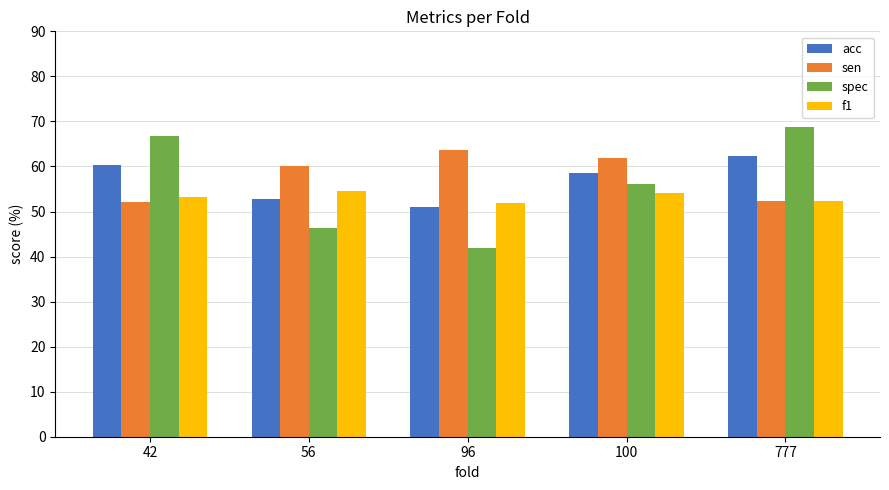

What is the difference between the highest and lowest values at 96?

21.7